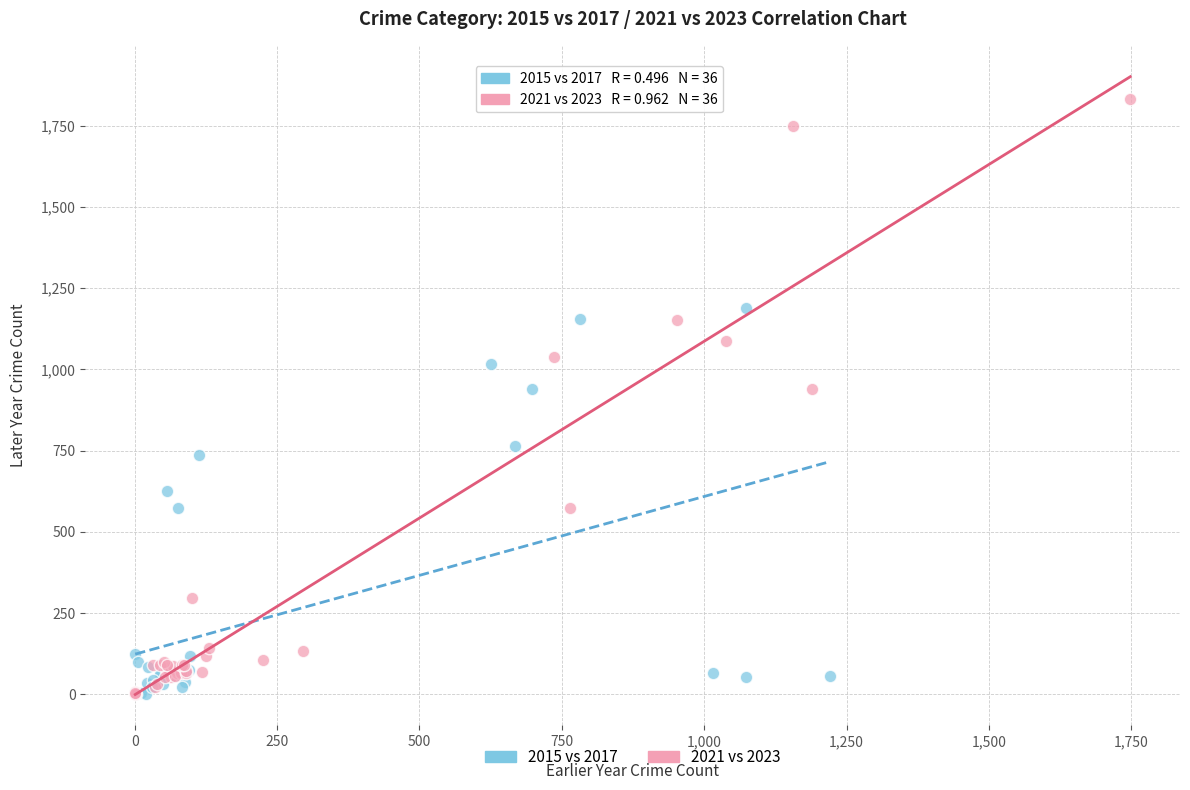

Which series has the widest spread of Y values?

2021 vs 2023